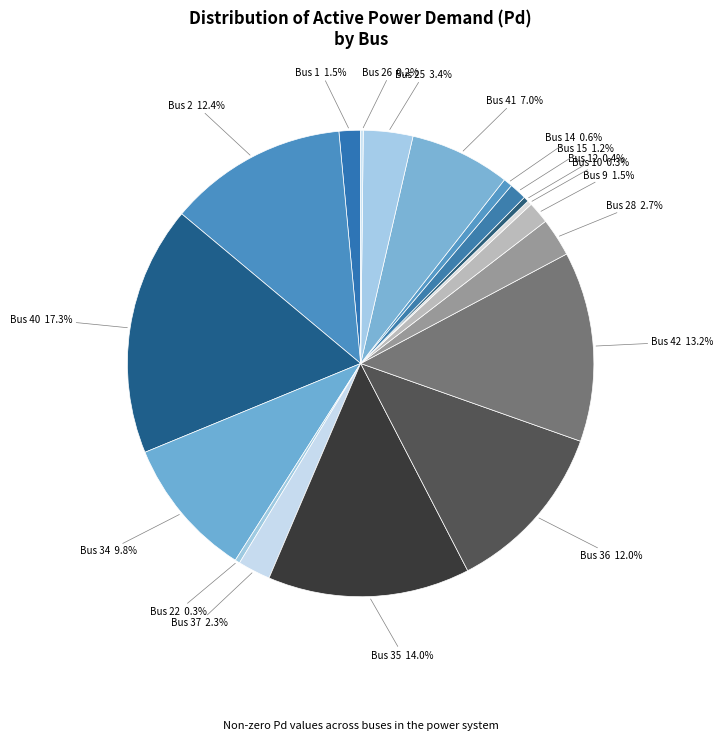

Which category has the biggest portion of the pie?

Bus 40